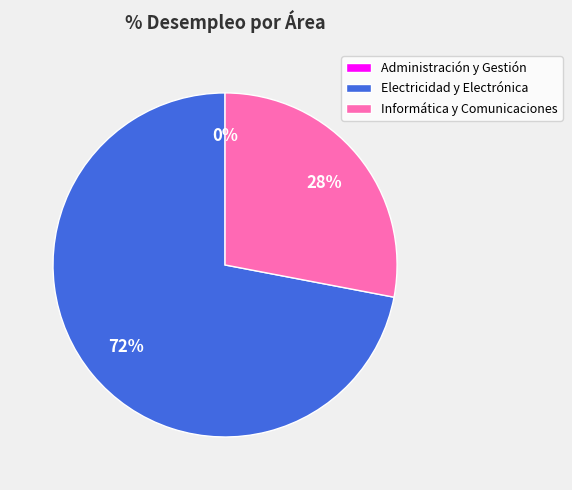

The Informática y Comunicaciones slice represents 28% of the pie. True or false?

True